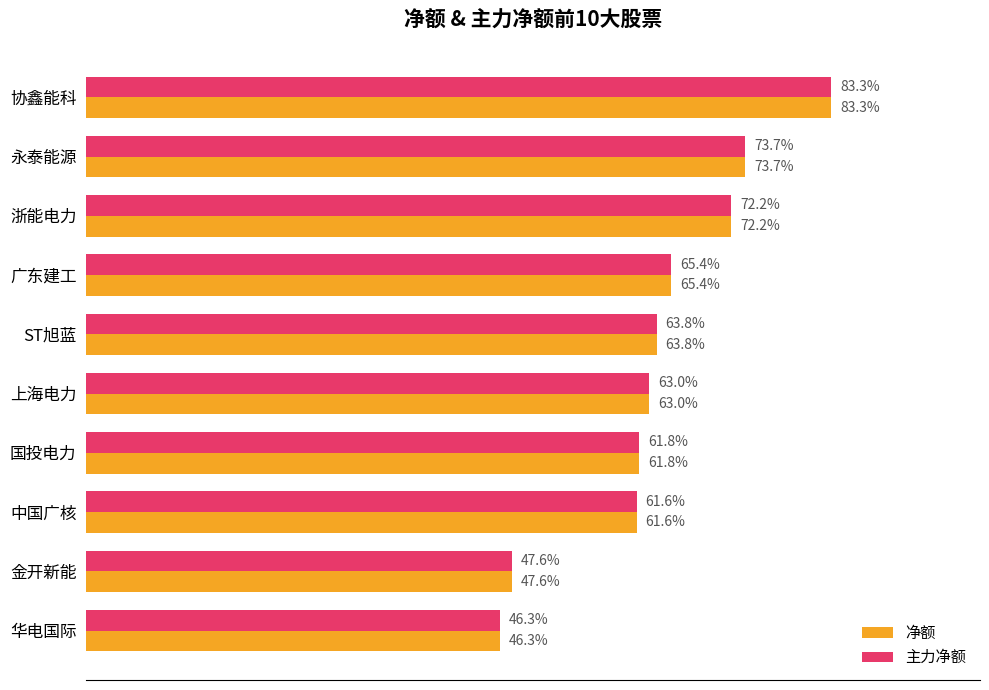

What are all the series names shown in the legend?

净额, 主力净额